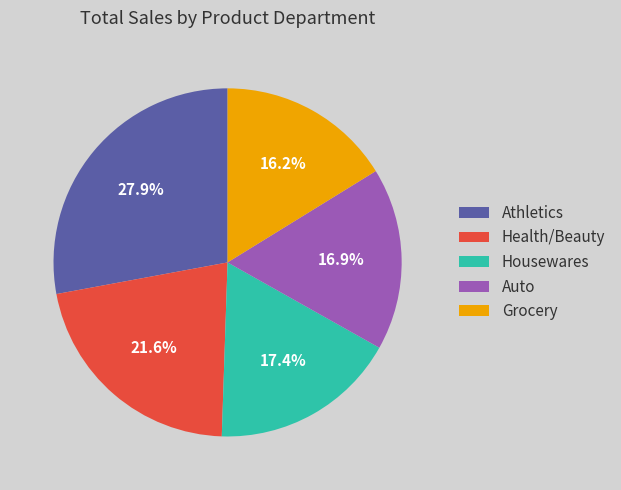

The Health/Beauty slice represents 1% of the pie. True or false?

False